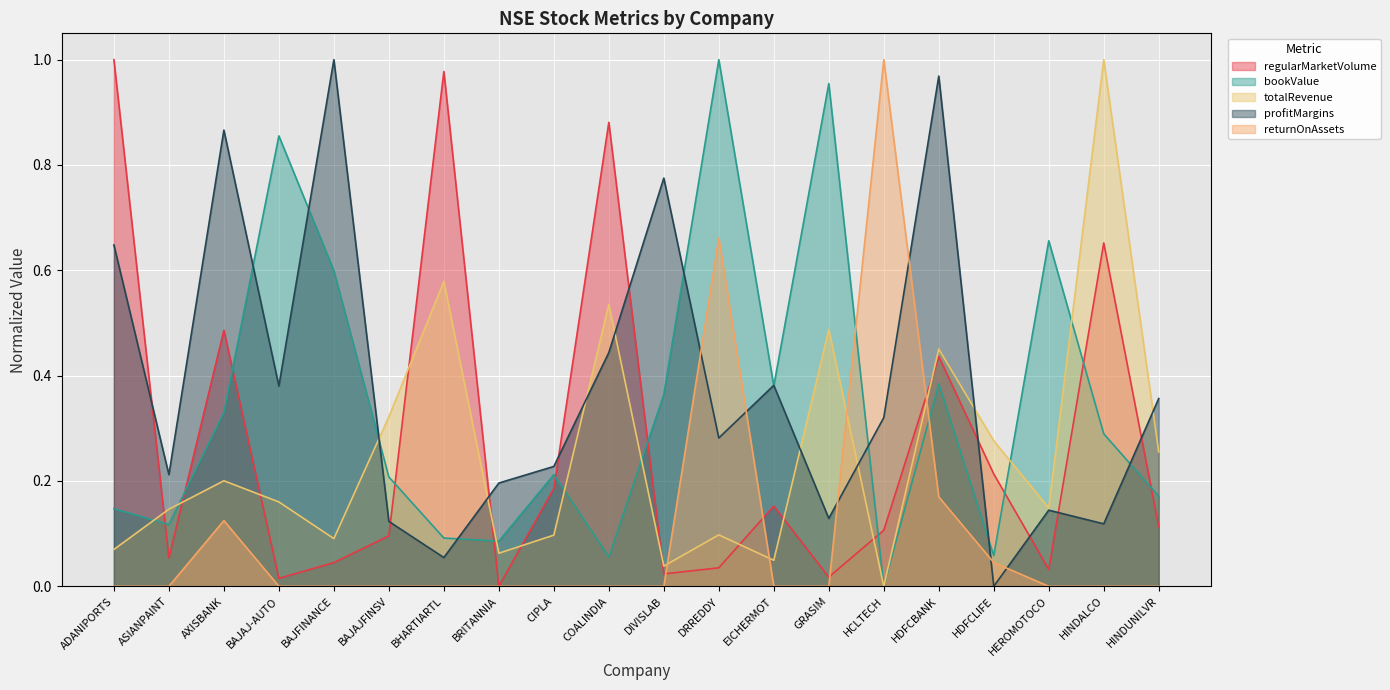

What is the approximate value of regularMarketVolume at HDFCBANK?

0.4